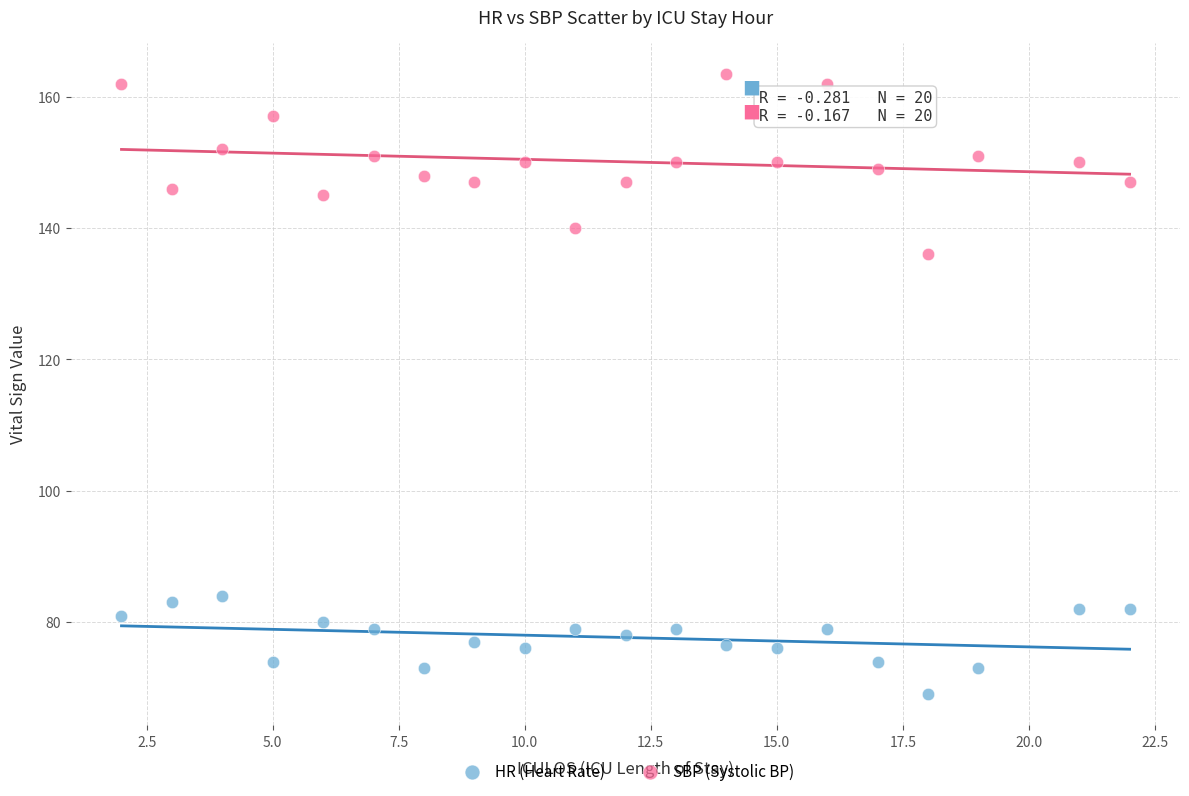

Which series has the largest Y range (max minus min)?

SBP (Systolic BP)